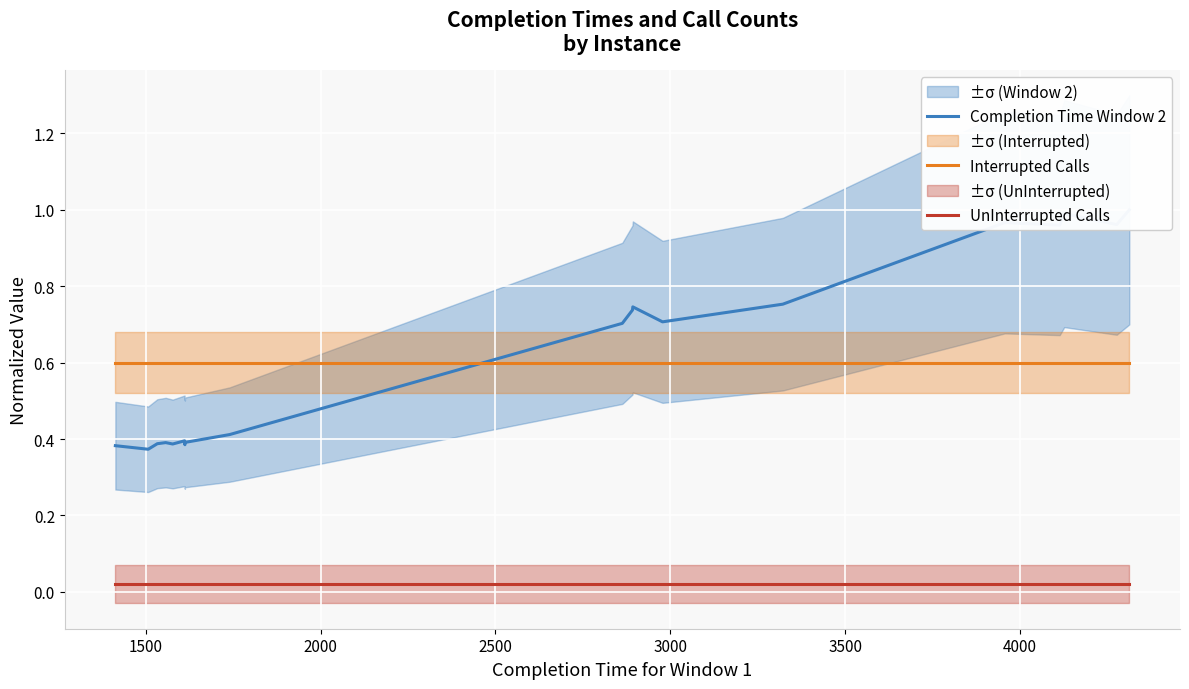

Reading left to right, list all the values displayed in this chart.

Completion Time Window 2: 0.4	0.4	0.4	0.4	0.4	0.4	0.4	0.4	0.4	0.4	0.7	0.7	0.7	0.7	0.8	1.0	1.0	1.0	1.0	1.0
Interrupted Calls: 0.6	0.6	0.6	0.6	0.6	0.6	0.6	0.6	0.6	0.6	0.6	0.6	0.6	0.6	0.6	0.6	0.6	0.6	0.6	0.6
UnInterrupted Calls: 0.0	0.0	0.0	0.0	0.0	0.0	0.0	0.0	0.0	0.0	0.0	0.0	0.0	0.0	0.0	0.0	0.0	0.0	0.0	0.0